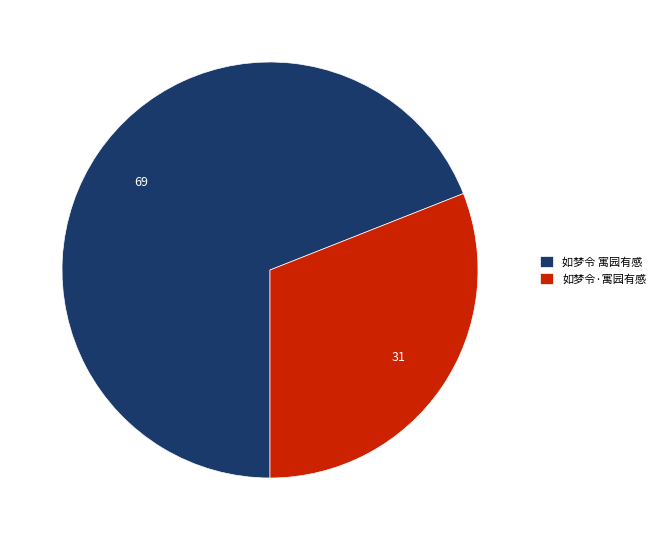

True or false: 如梦令·寓园有感 accounts for 31% of the total.

True